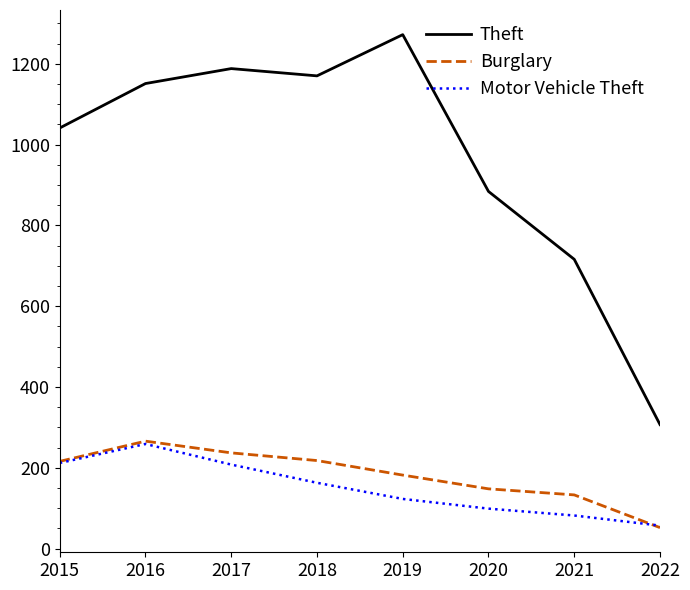

True or false: Burglary and Theft intersect in this chart.

False